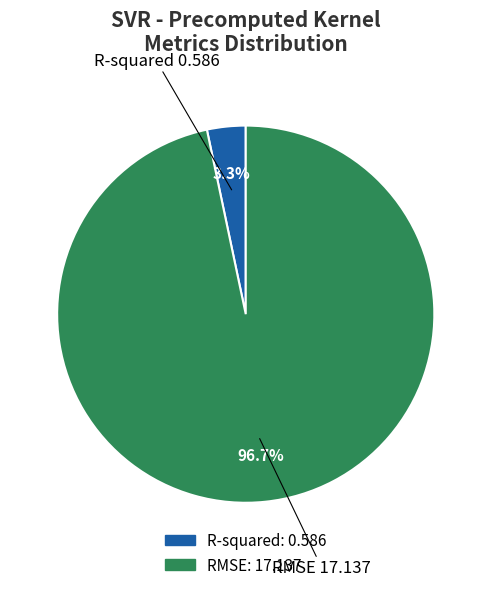

Which category accounts for the majority?

RMSE